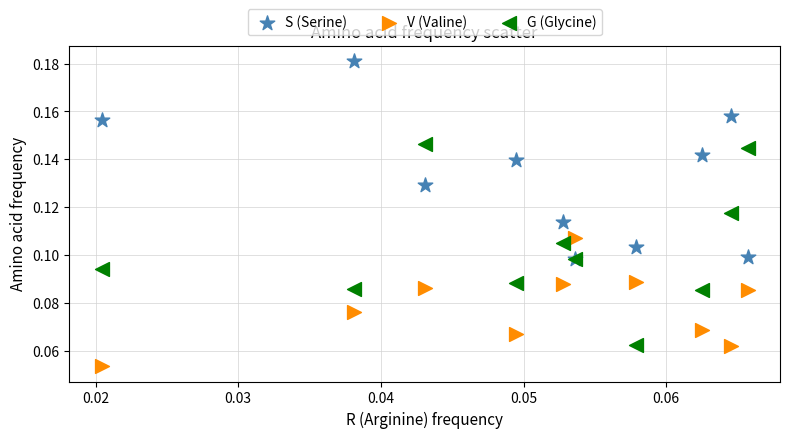

Which series reaches the maximum Y coordinate?

S (Serine)